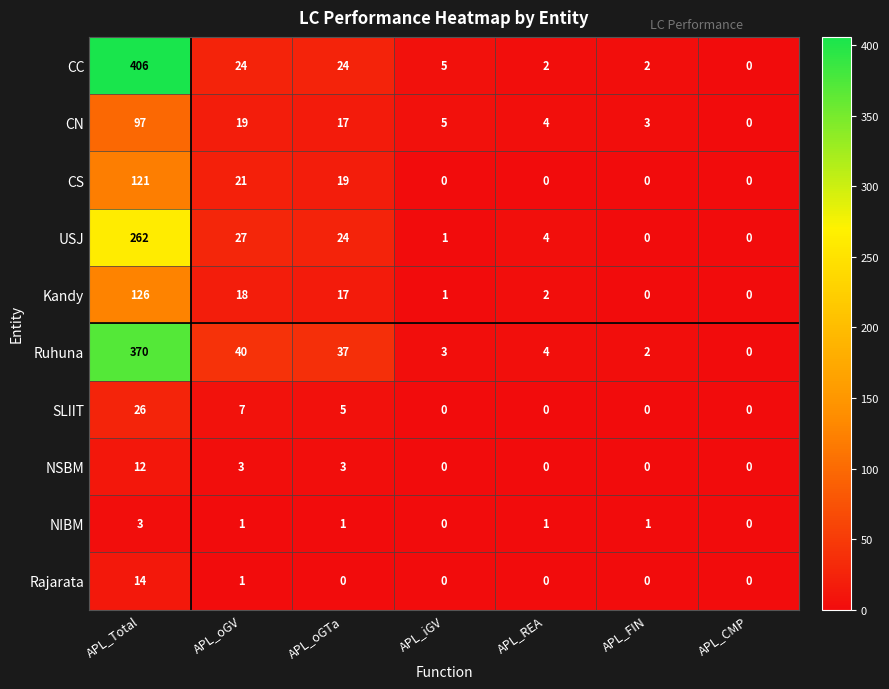

What is the total value across all series at APL_oGV?

161